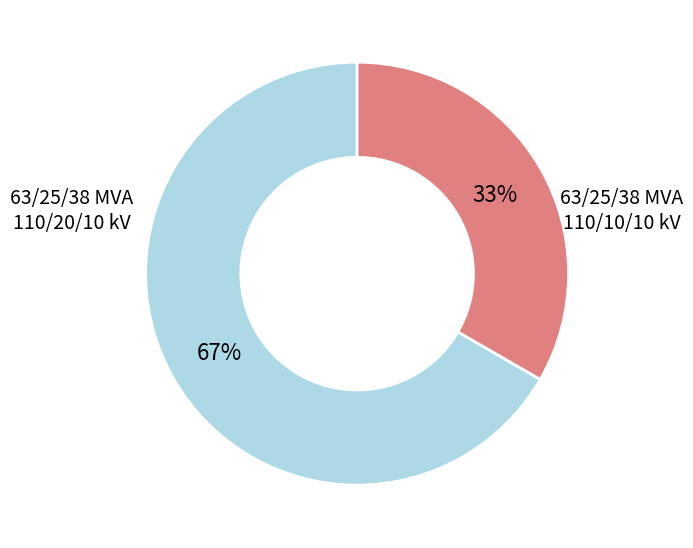

Is there any slice that represents more than half of the pie?

Yes